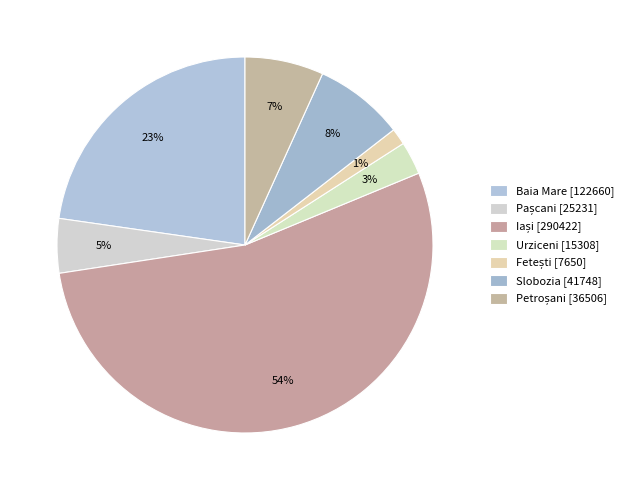

How many slices are in this pie chart?

7